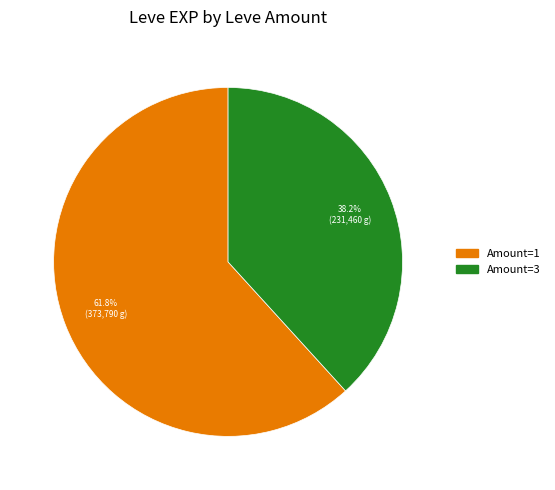

Rank the categories by value from lowest to highest.

Amount=3, Amount=1